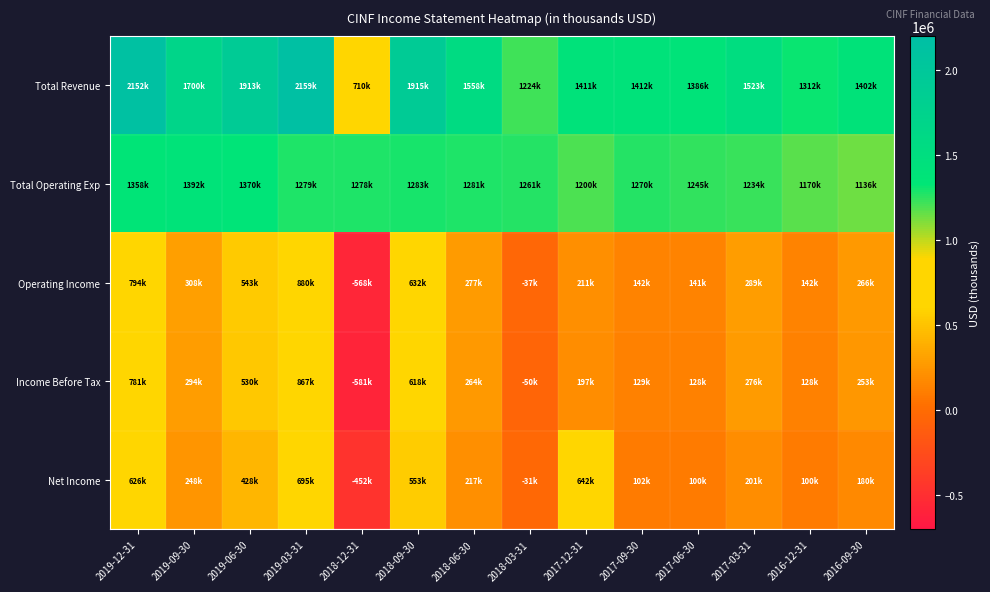

Which series has the largest range (max minus min)?

Total Revenue